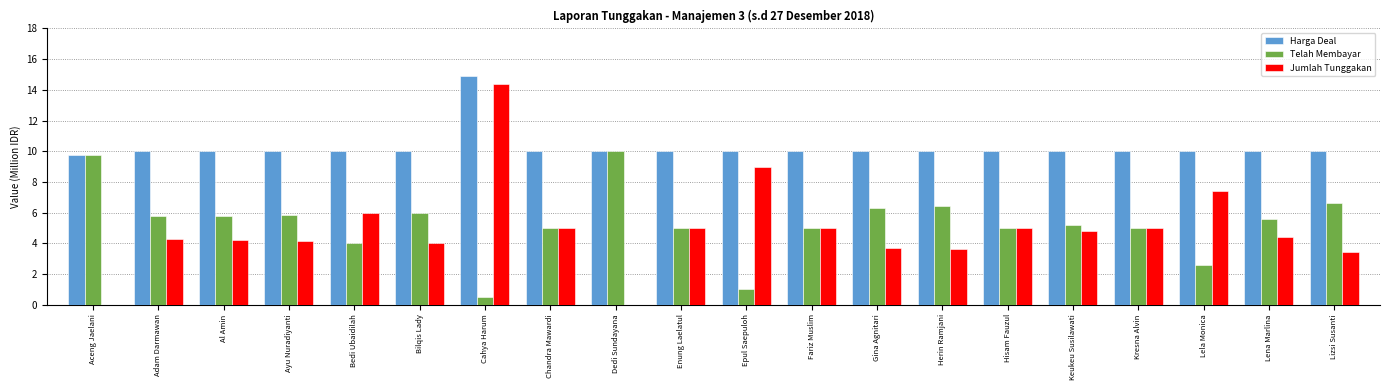

The value of Harga Deal at Lela Monica is 6.9. True or false?

False